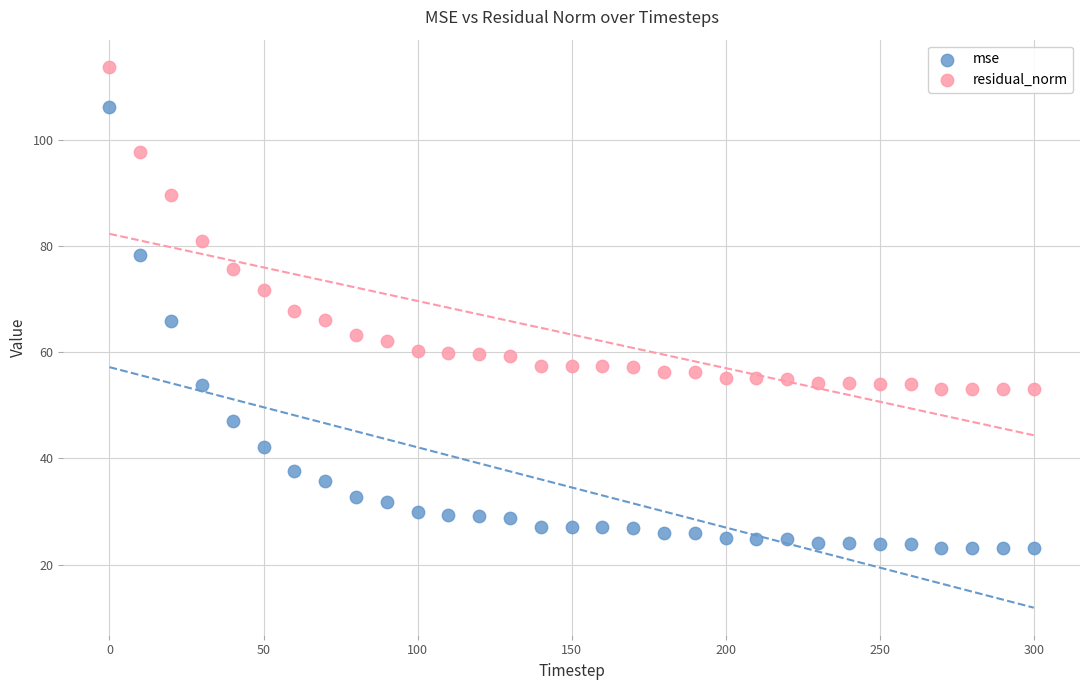

Across all data points, what is the range of Y values (max minus min)?

90.8